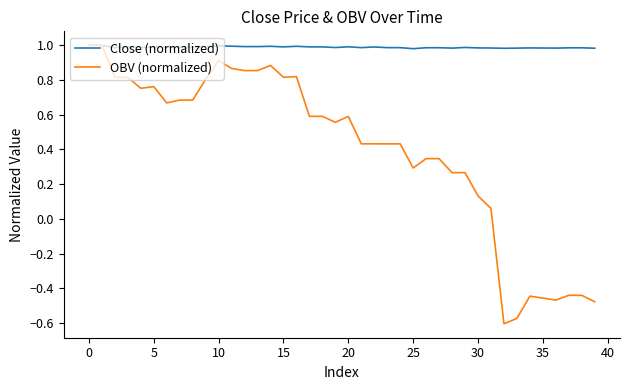

List the series in order of their overall mean, lowest first.

OBV (normalized), Close (normalized)